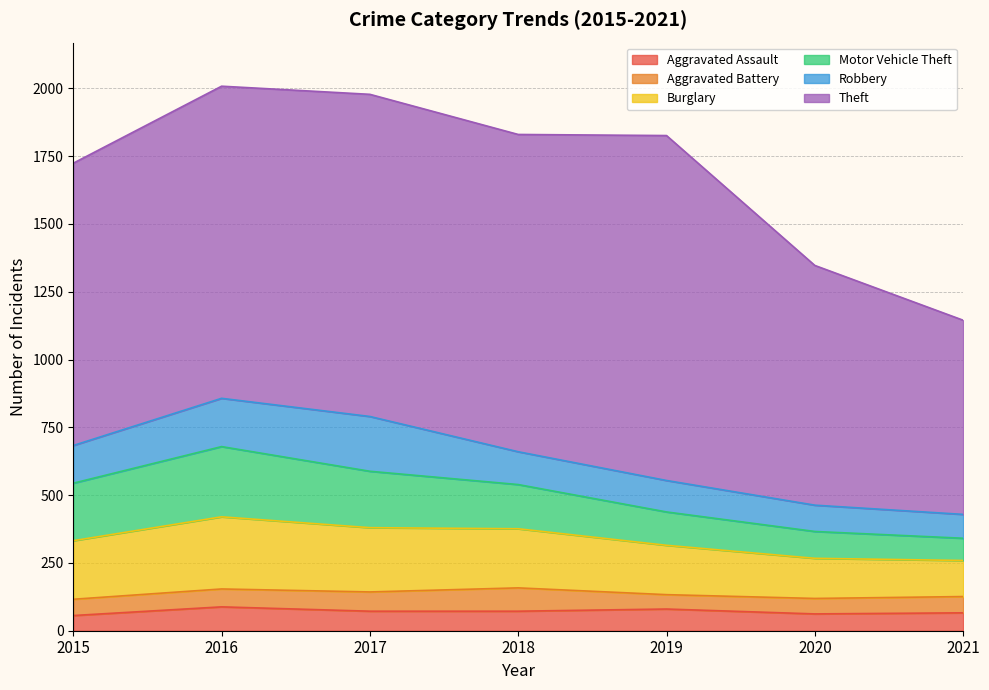

True or false: Aggravated Battery and Burglary cross at least once.

False